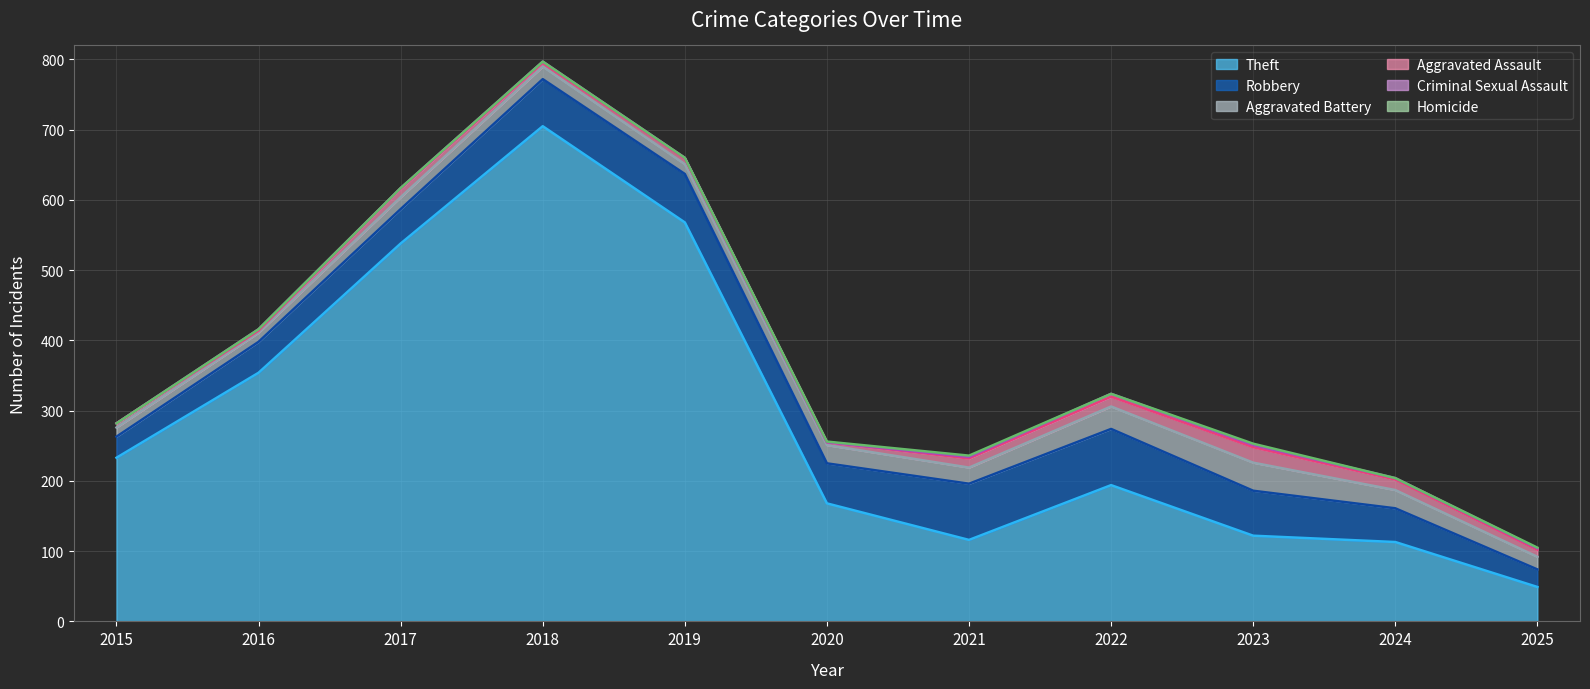

True or false: Aggravated Assault and Homicide intersect in this chart.

False